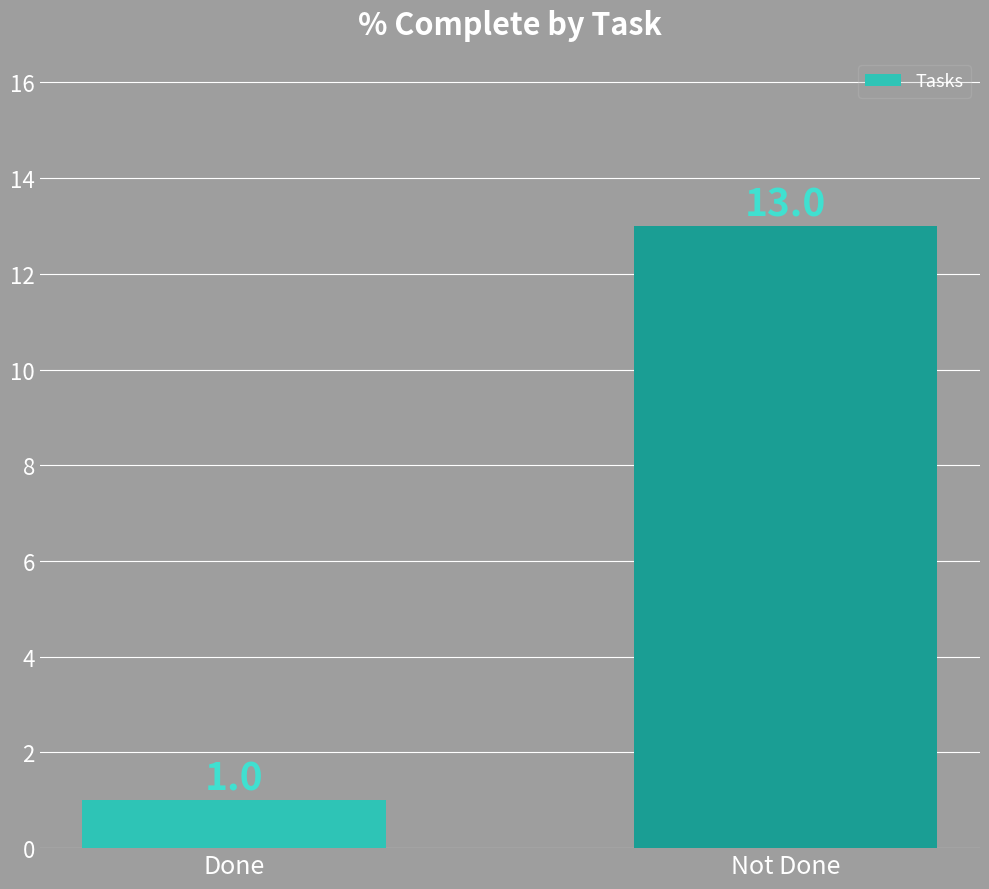

What is the maximum value shown in the chart?

13